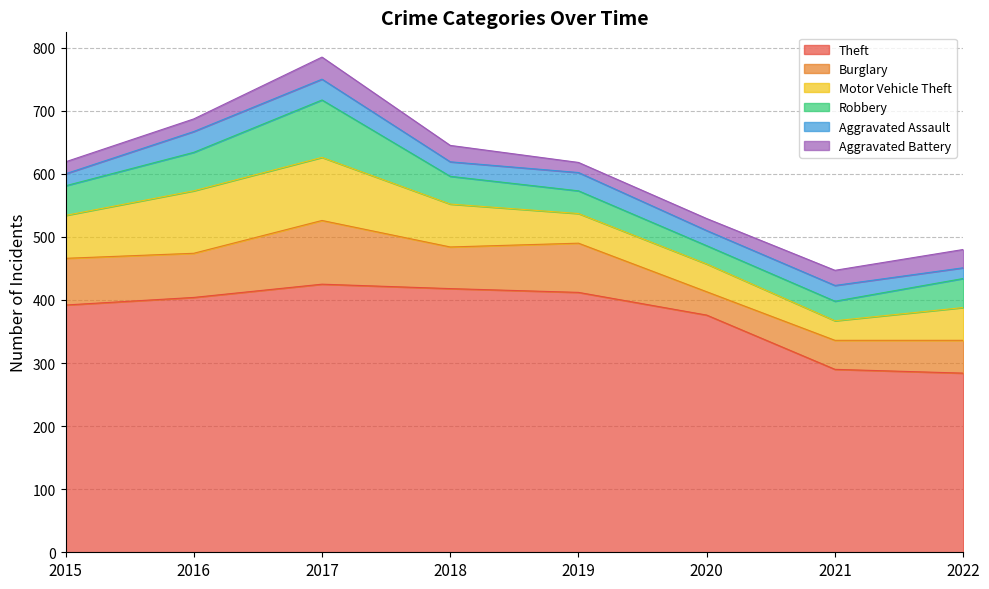

Which series ends up on top after the final intersection of Motor Vehicle Theft and Burglary?

Burglary